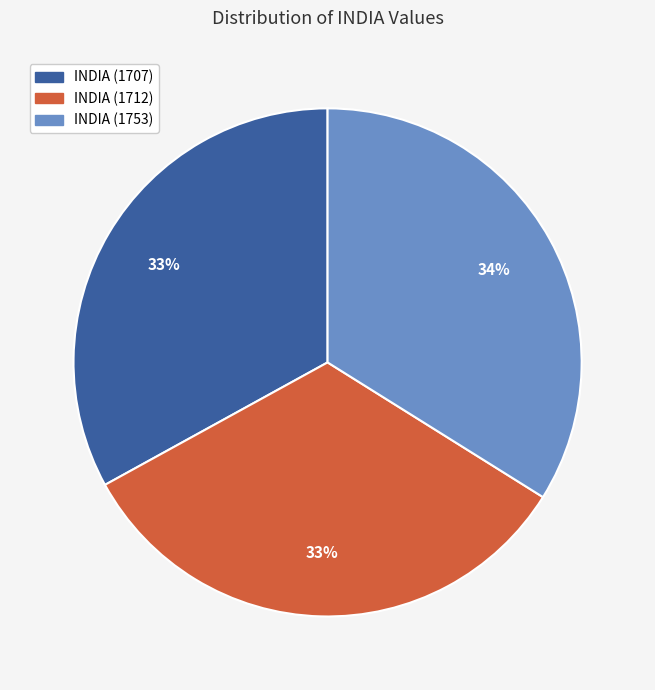

Between INDIA (1753) and INDIA (1712), which is larger?

INDIA (1753)